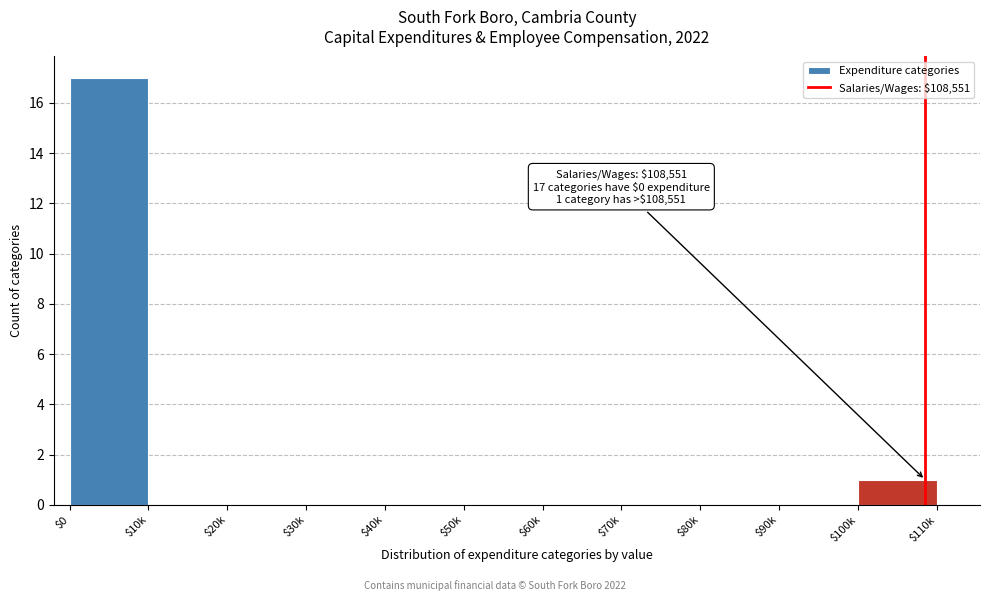

True or false: the data shows -8 at $90k.

False